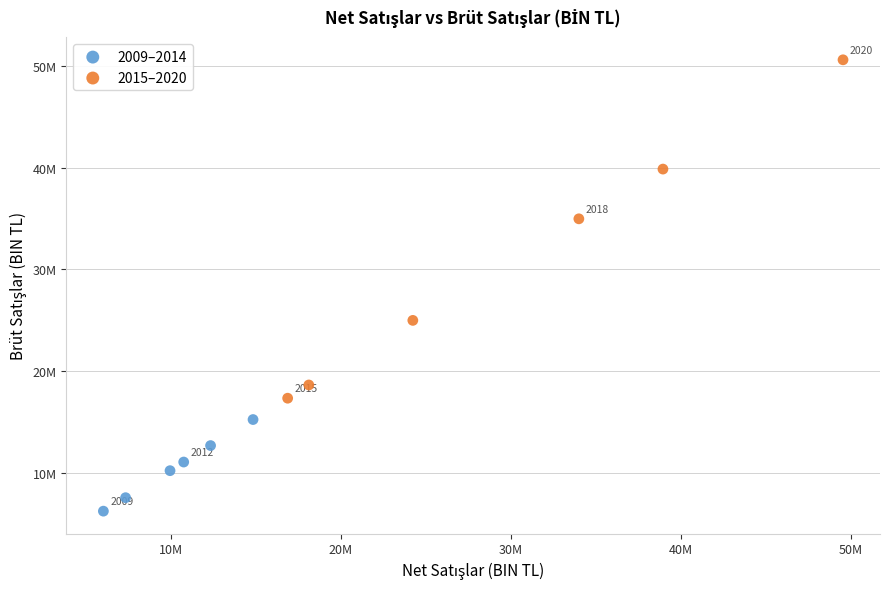

Which series reaches the minimum Y coordinate?

2009–2014